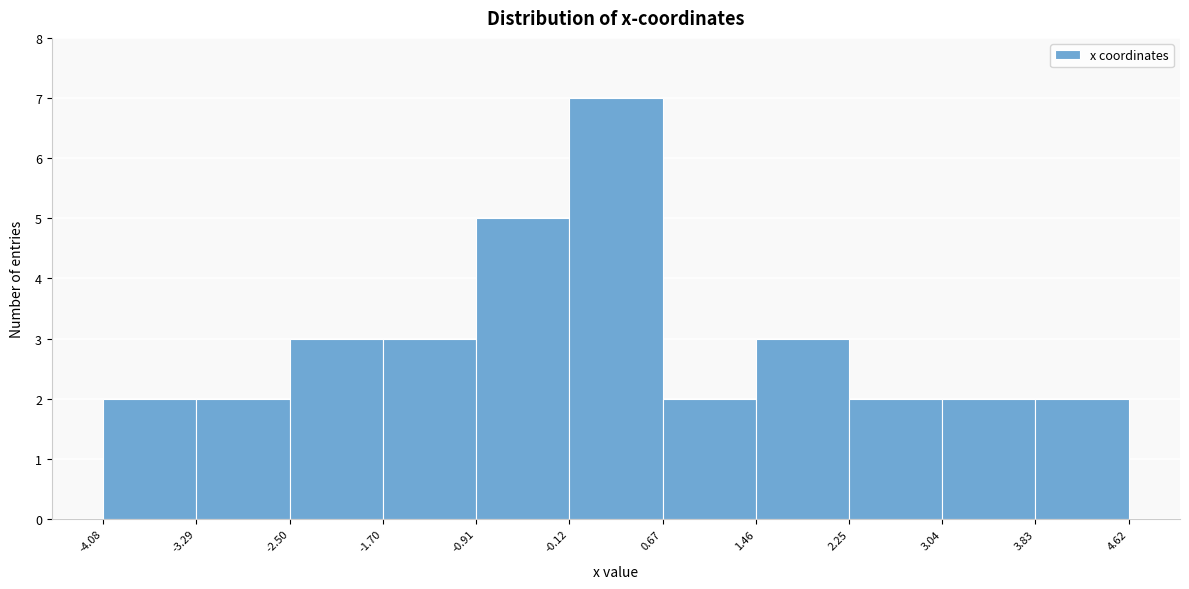

Reading left to right, transcribe this chart: for each bar, give the range it covers on the x-axis and its height. The values are not printed on the chart, so give them approximately, as read against the axis.

-4.08 to -3.29: 2
-3.29 to -2.50: 2
-2.50 to -1.70: 3
-1.70 to -0.91: 3
-0.91 to -0.12: 5
-0.12 to 0.67: 7
0.67 to 1.46: 2
1.46 to 2.25: 3
2.25 to 3.04: 2
3.04 to 3.83: 2
3.83 to 4.62: 2